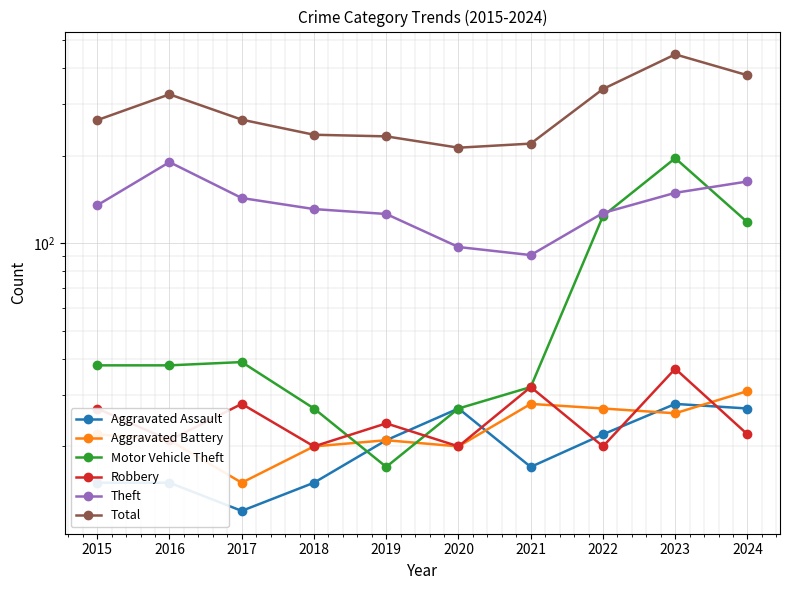

Read the Robbery value at 2016.

21